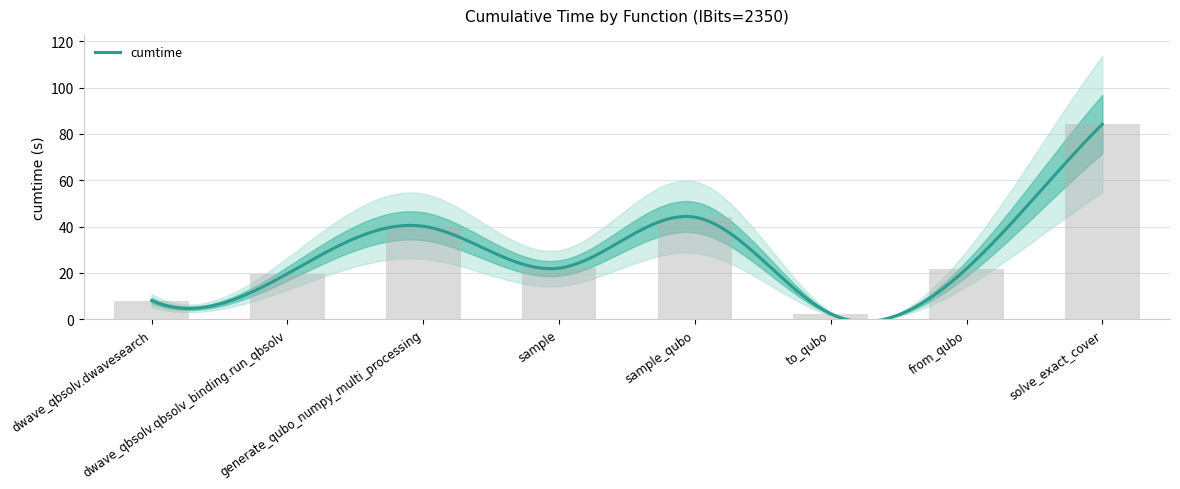

Read the value at generate_qubo_numpy_multi_processing.

40.1